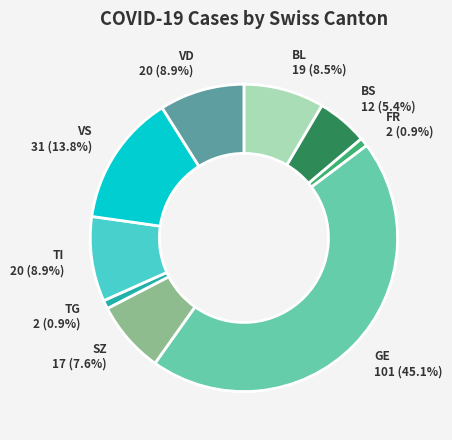

Is there a majority slice in this chart?

No